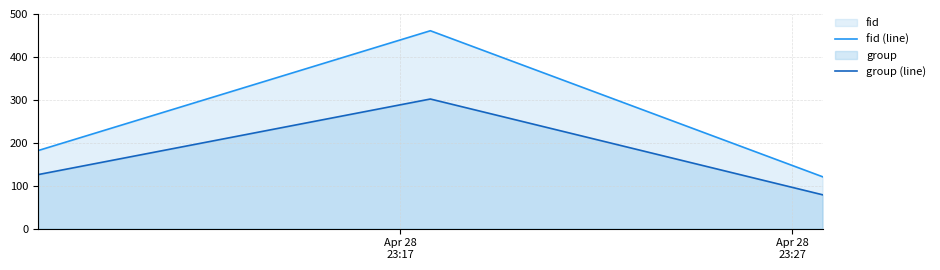

Reading right to left, extract all data points from this chart.

fid (line): 121	461	182
group (line): 79	302	126